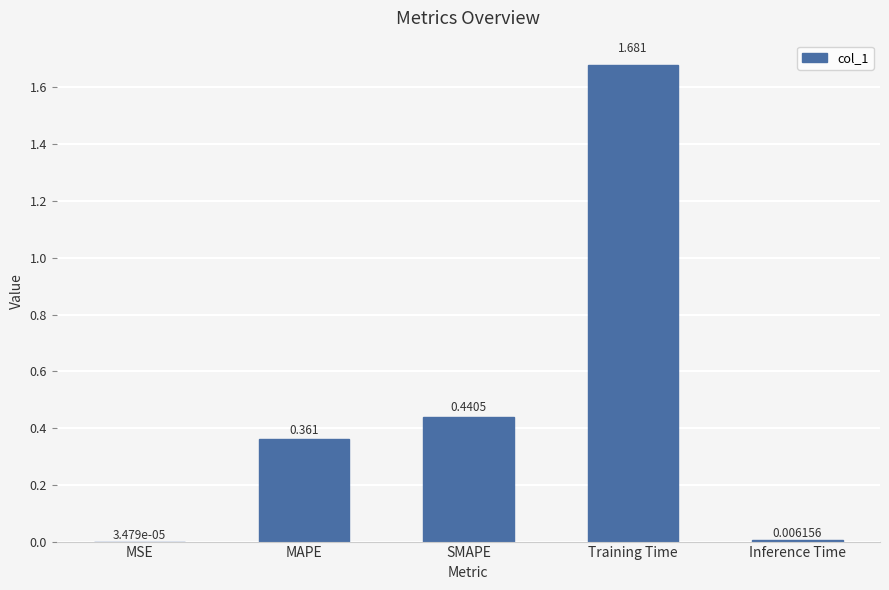

How many series are shown in this chart?

1